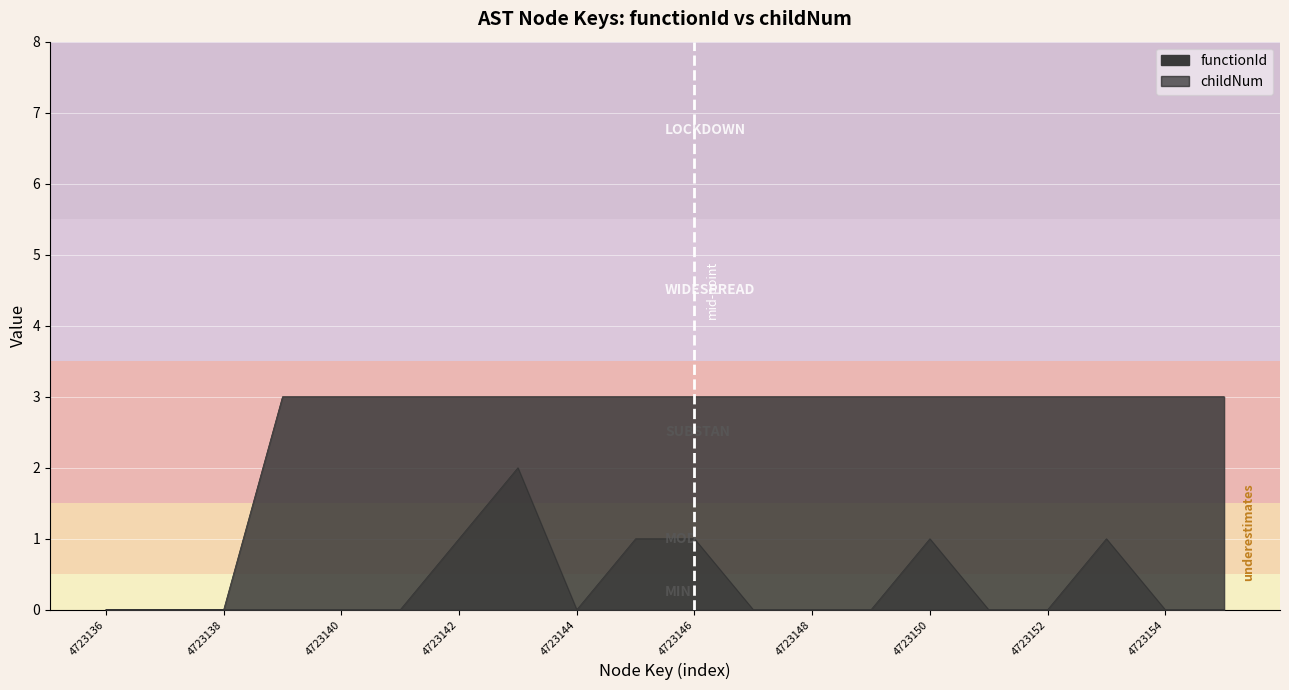

Reading left to right, list all the values displayed in this chart.

functionId: 0	0	0	3	3	3	3	3	3	3	3	3	3	3	3	3	3	3	3	3
childNum: 0	0	0	0	0	0	1	2	0	1	1	0	0	0	1	0	0	1	0	0